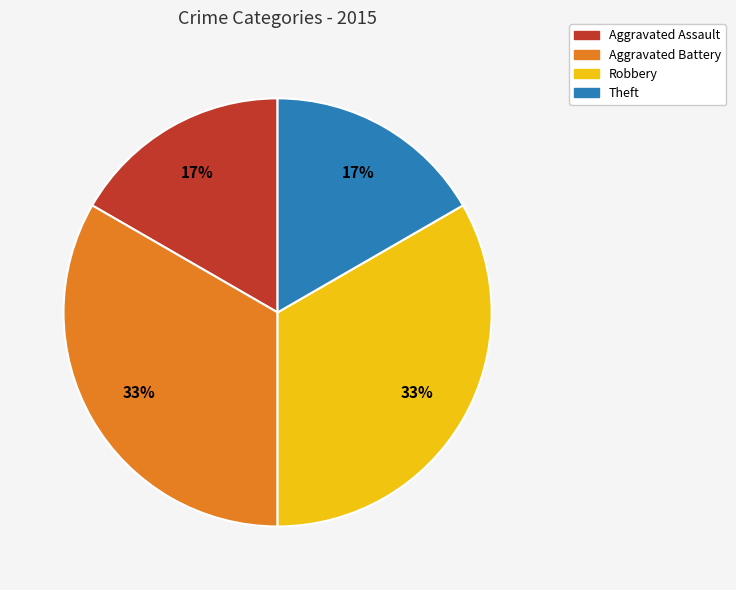

What percentage is the Aggravated Battery slice, to the nearest percent?

33%